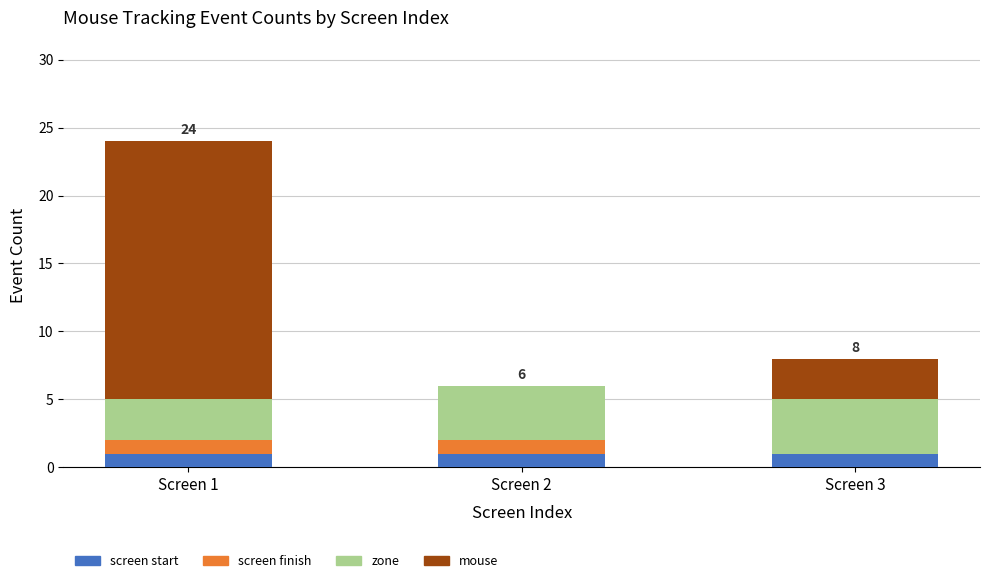

True or false: screen start has a value of 0 at Screen 1.

False